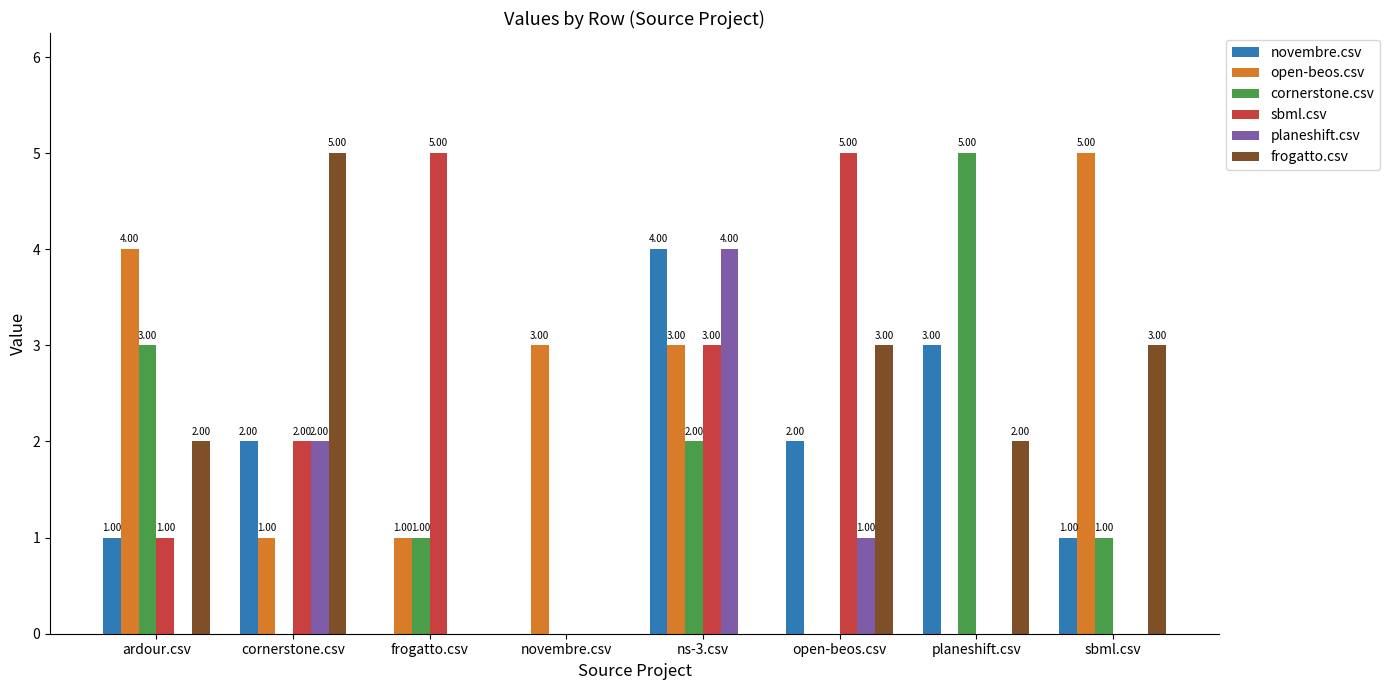

Which category has the highest value in the open-beos.csv series?

sbml.csv